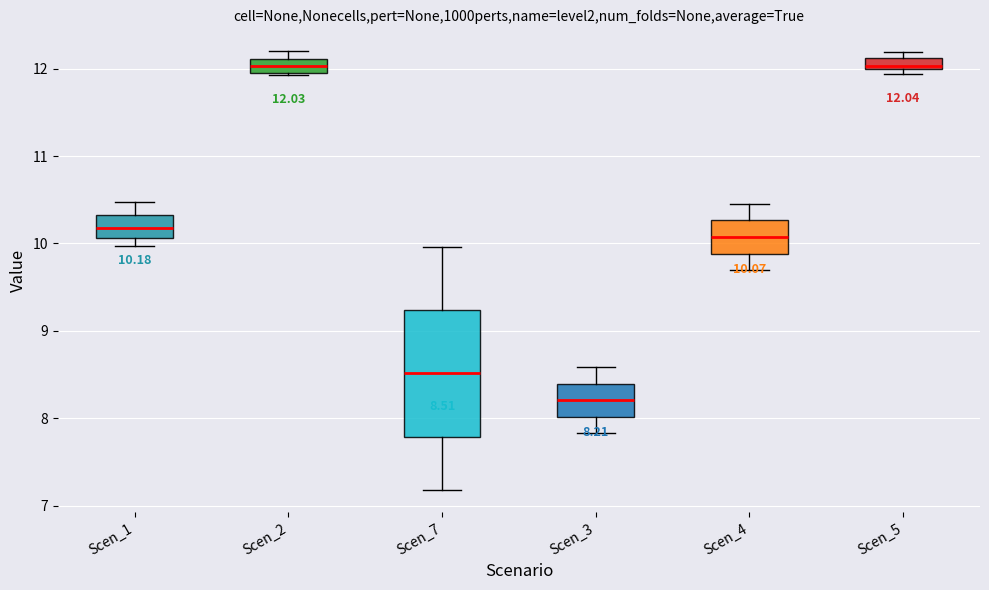

Which box has the lowest median line?

Scen_3